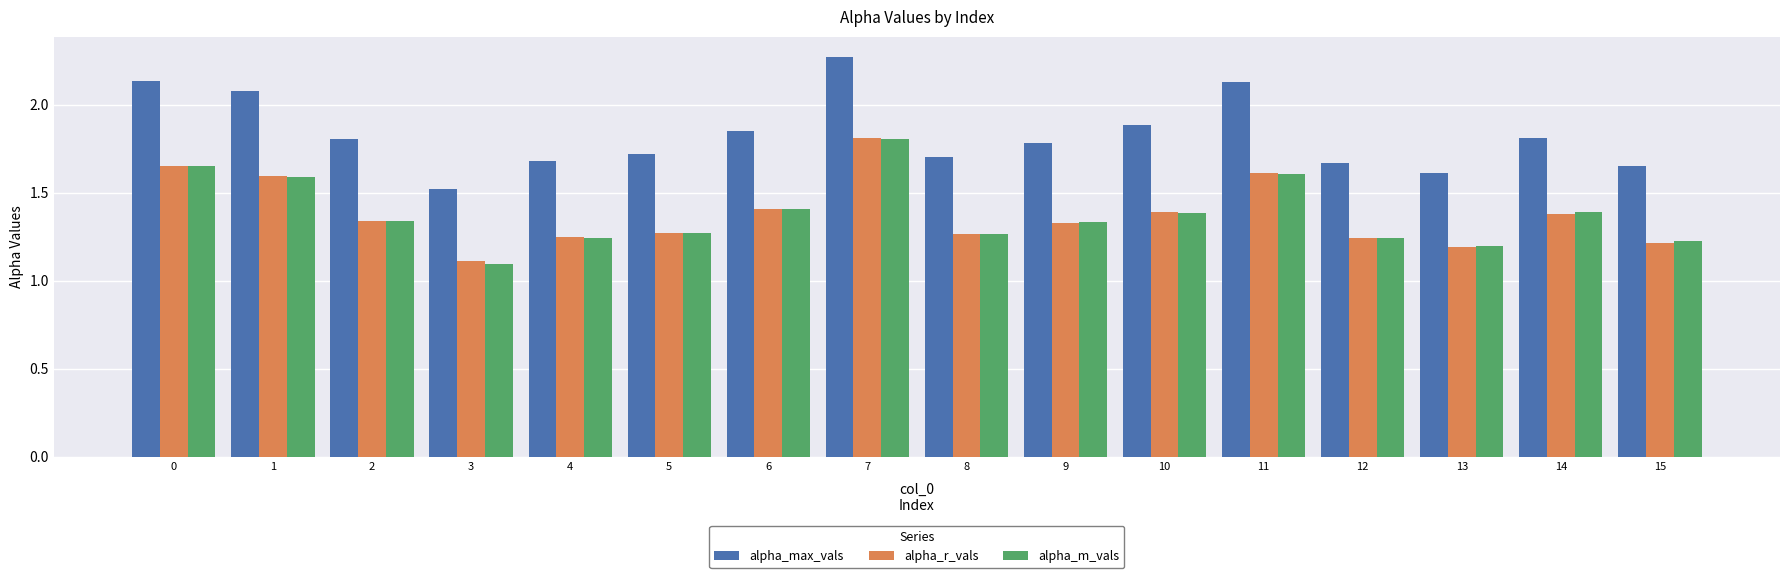

How many alpha_m_vals values are between 1 and 2?

16